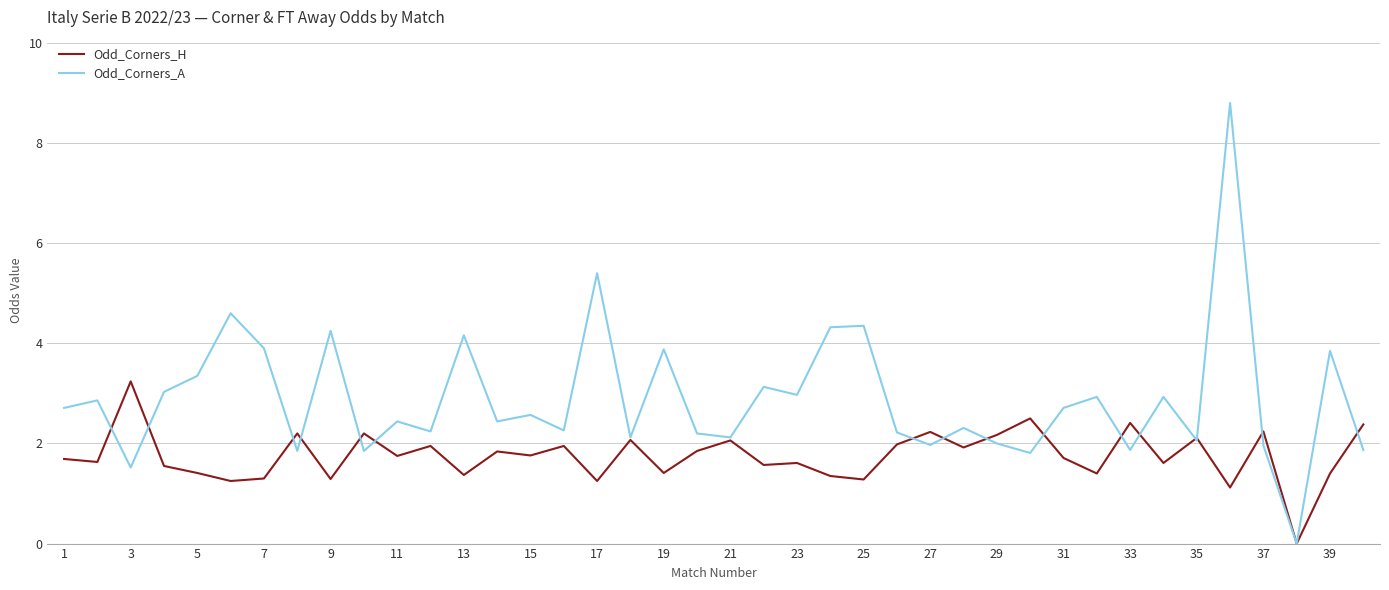

List the series in order of their peak value, lowest first.

Odd_Corners_H, Odd_Corners_A